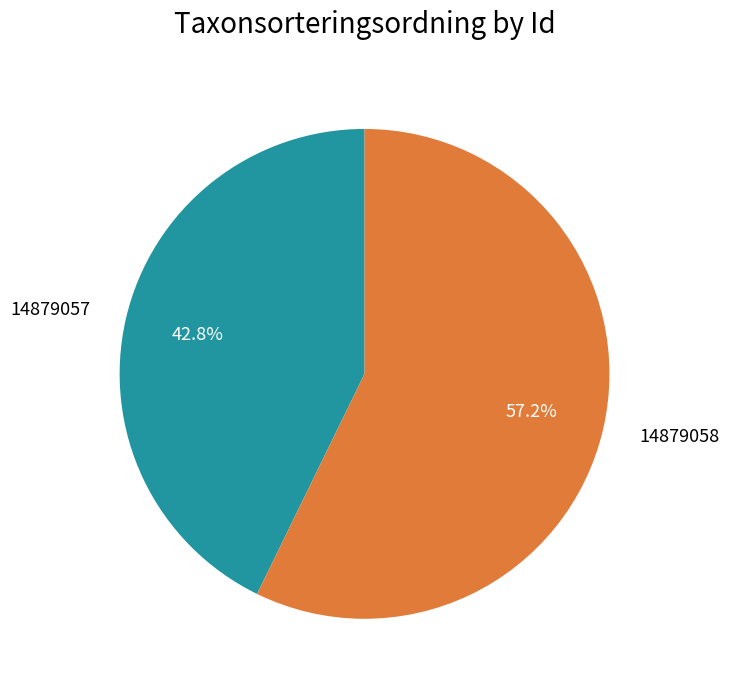

Approximately how many times larger is the value at 14879057 compared to 14879058?

0.7